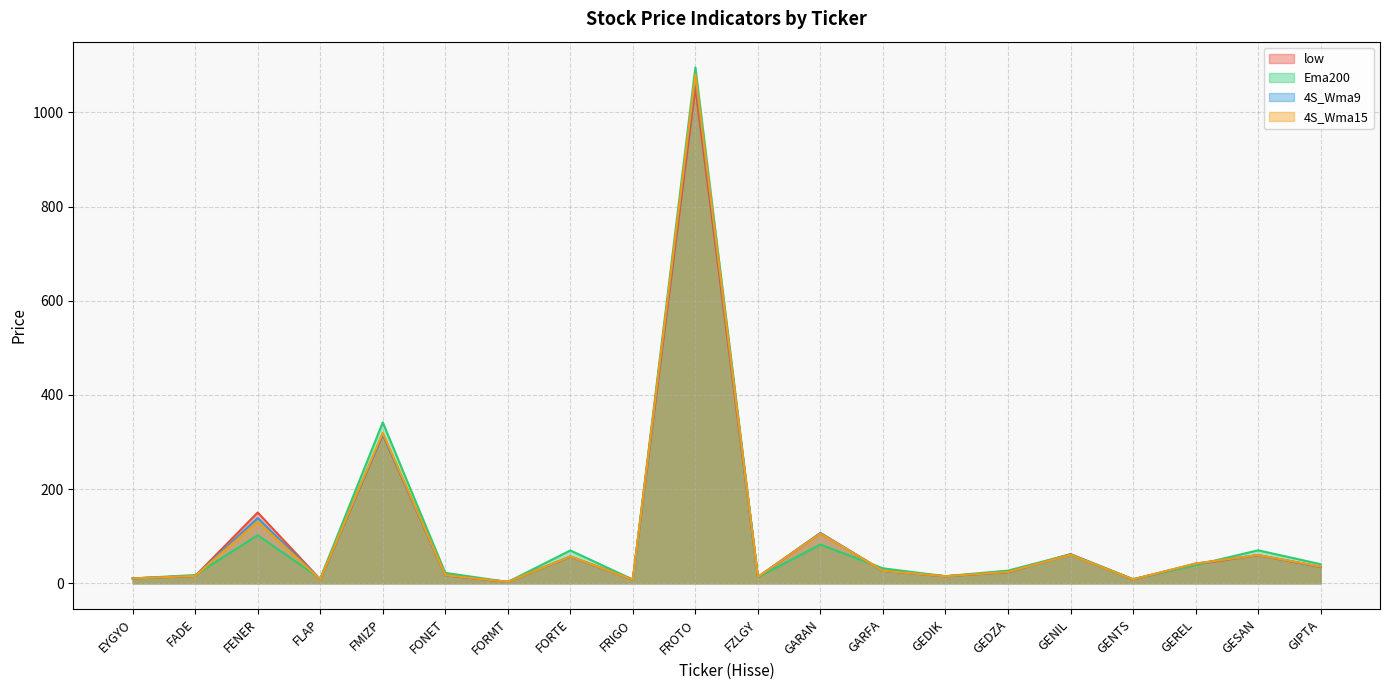

Which has a higher value, GEREL or FONET?

GEREL